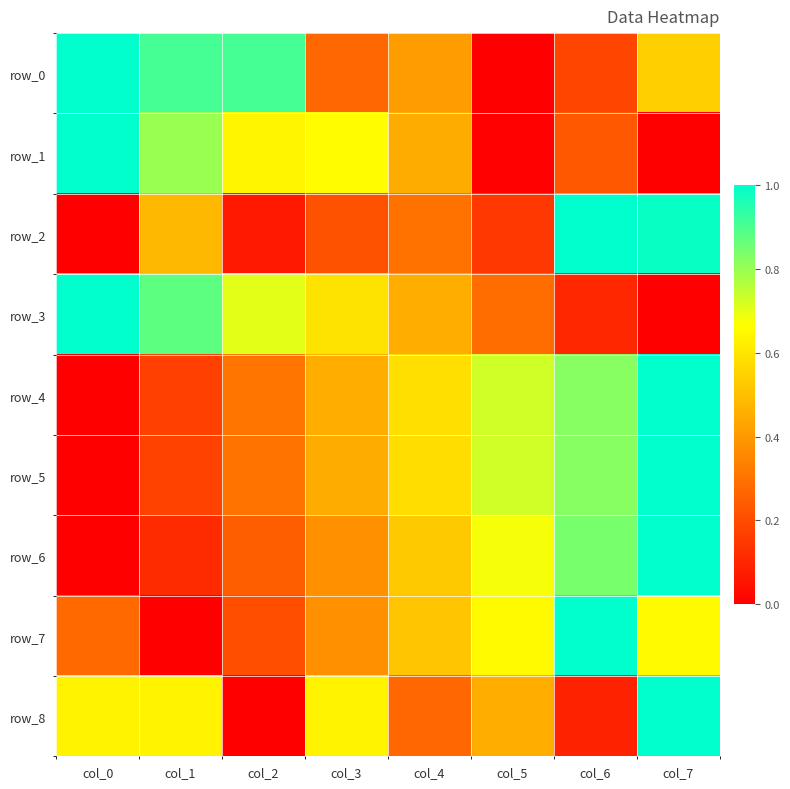

At which label is row_7 closest to 0?

col_1